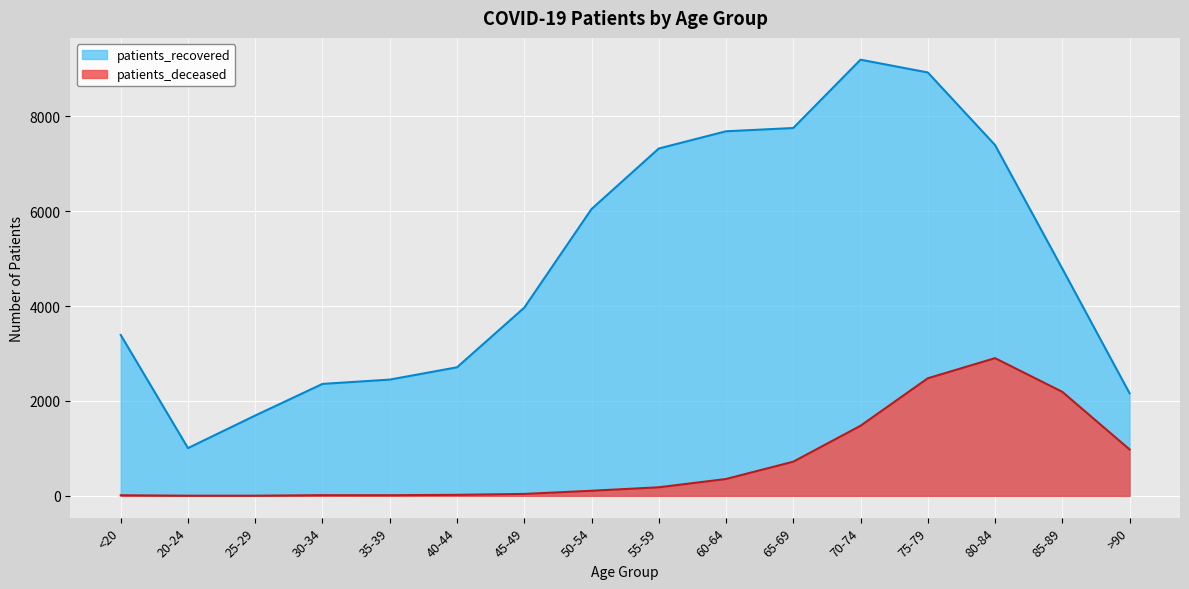

How many interior local peaks does the patients_recovered series have?

1